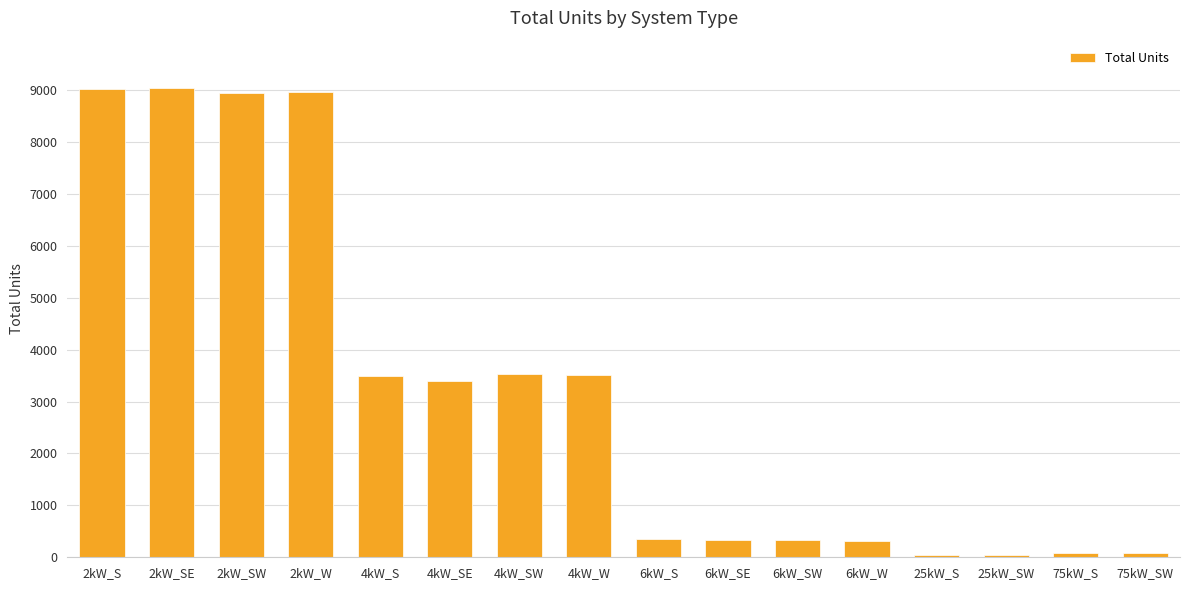

Where does the data first go above 3406?

2kW_S